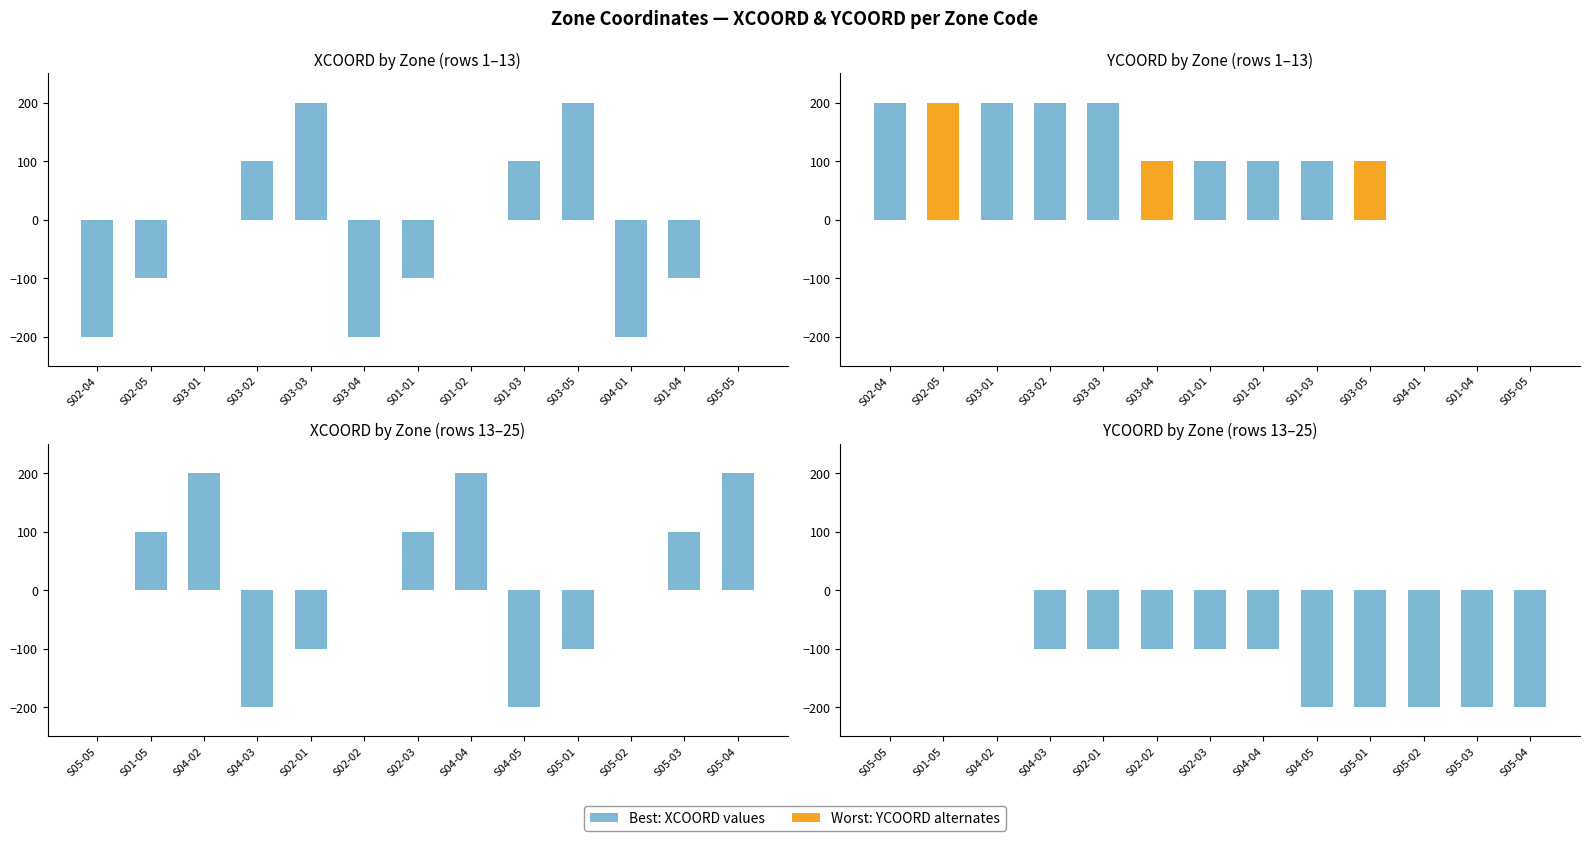

How many distinct data groups are displayed?

2